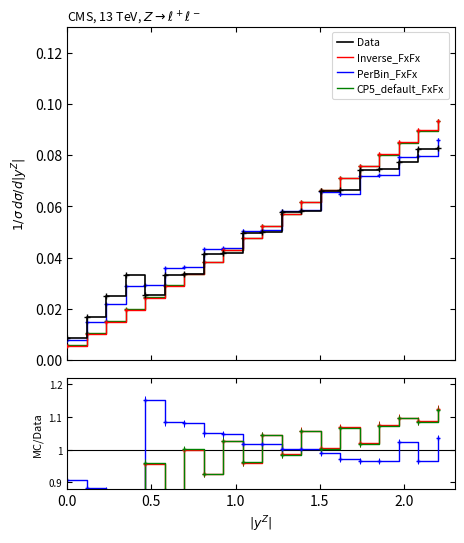

Is this an area chart (filled region under the line)?

No